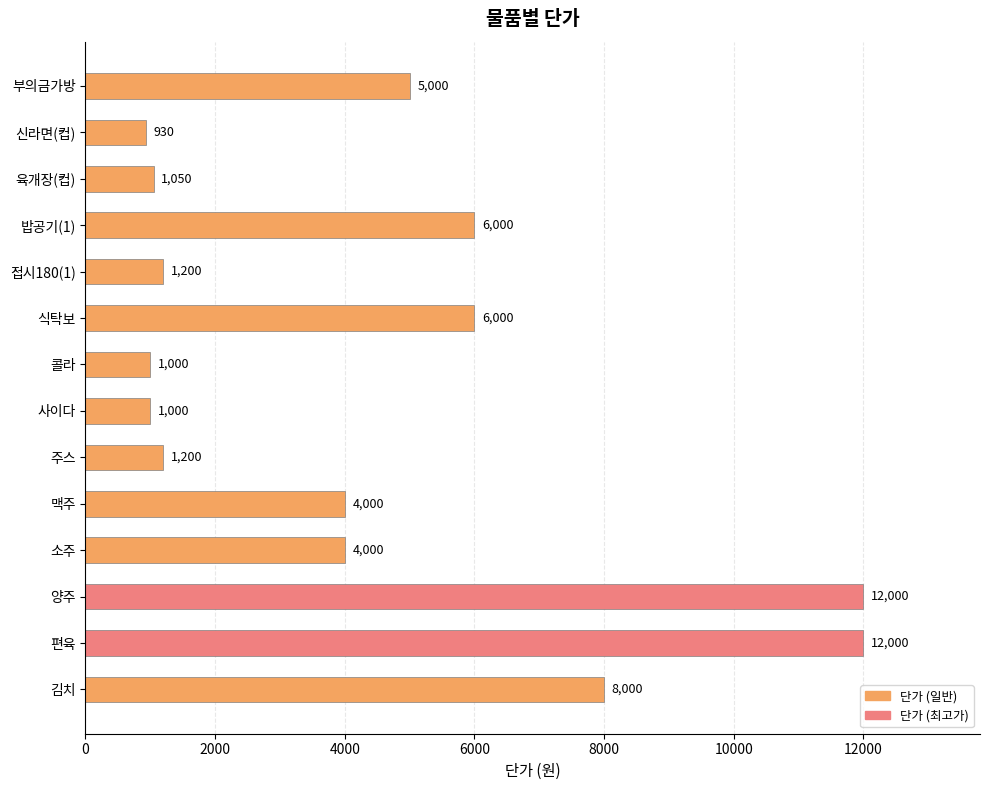

The value at 콜라 is 1461. True or false?

False